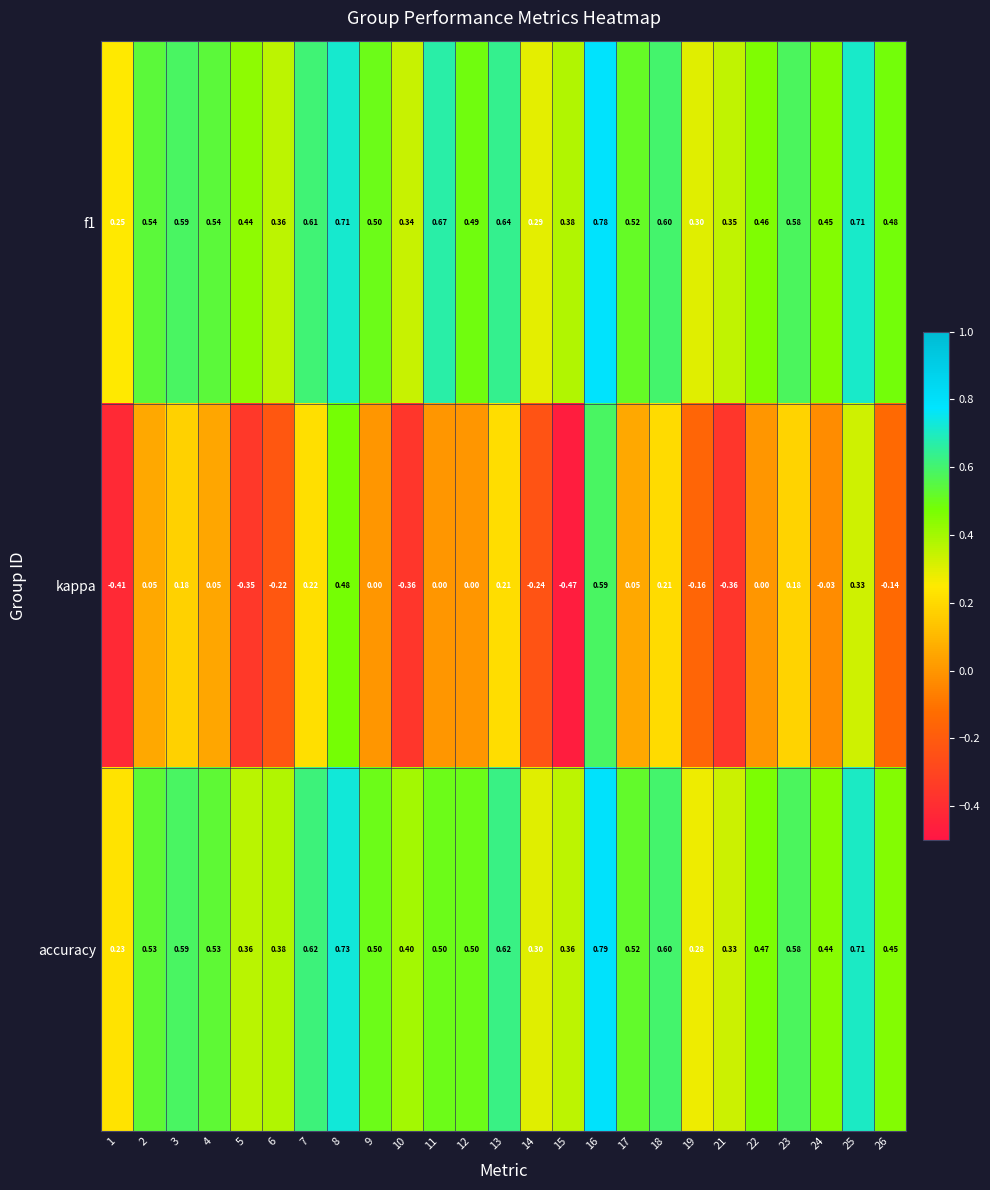

Which series has the largest range (max minus min)?

kappa